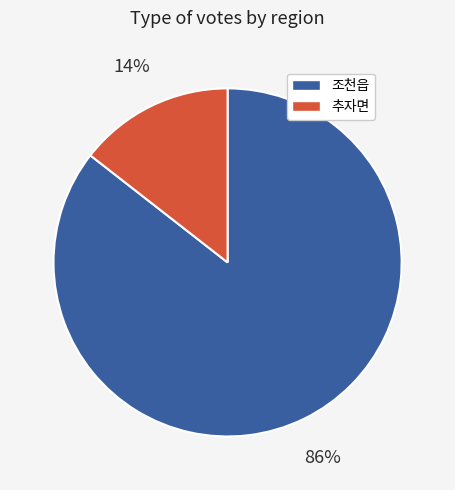

What is the largest slice in the pie chart?

조천읍